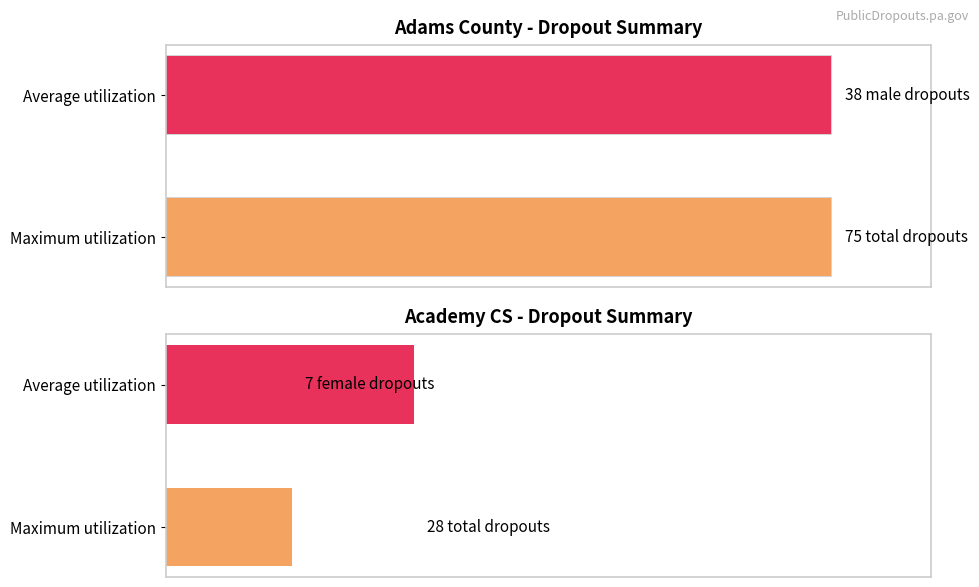

What is the value of the Dropouts bar at the 3rd from the left?

28